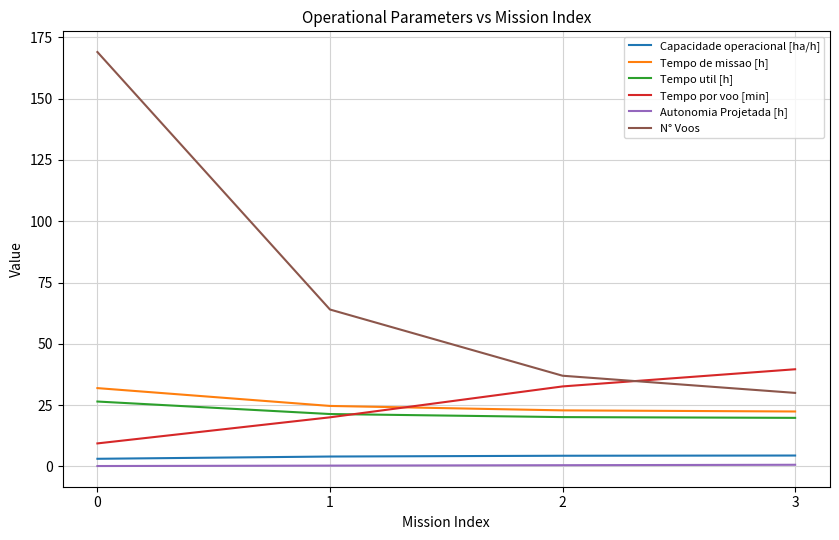

Does the chart display data point markers on the line(s)?

No